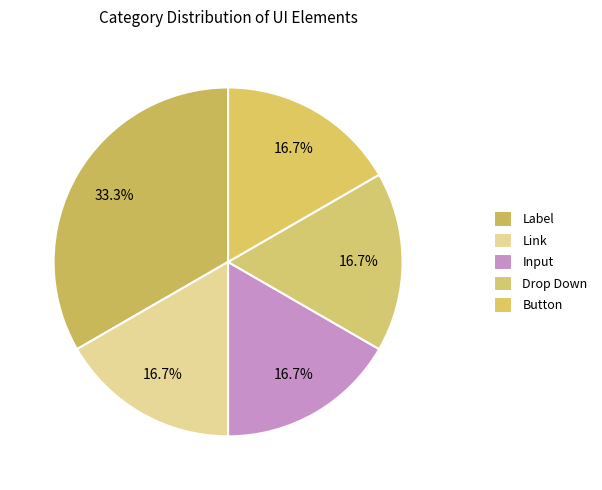

Is there any slice that represents more than half of the pie?

No